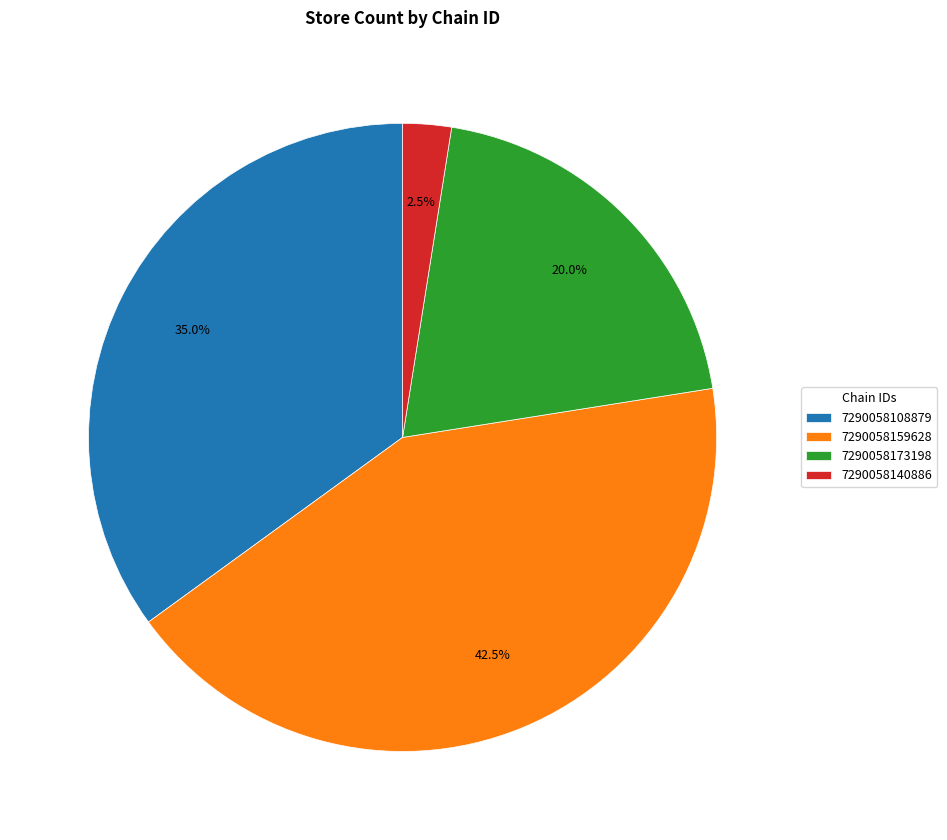

To the nearest percent, what is the difference between the largest and smallest slice percentages?

40%